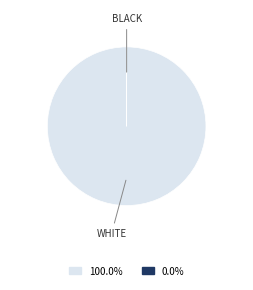

Is there a majority slice in this chart?

Yes